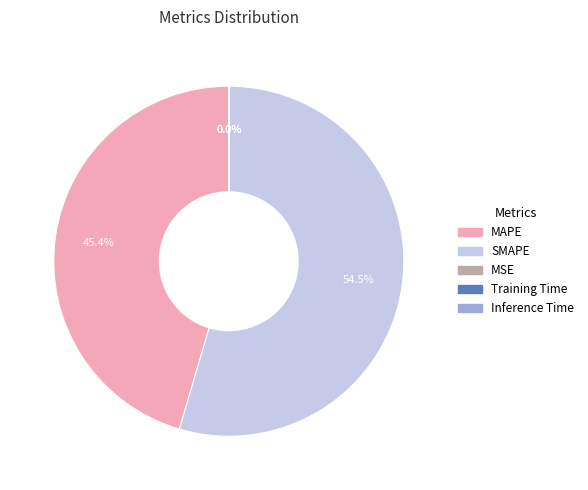

Which slice represents more than half of the pie?

SMAPE